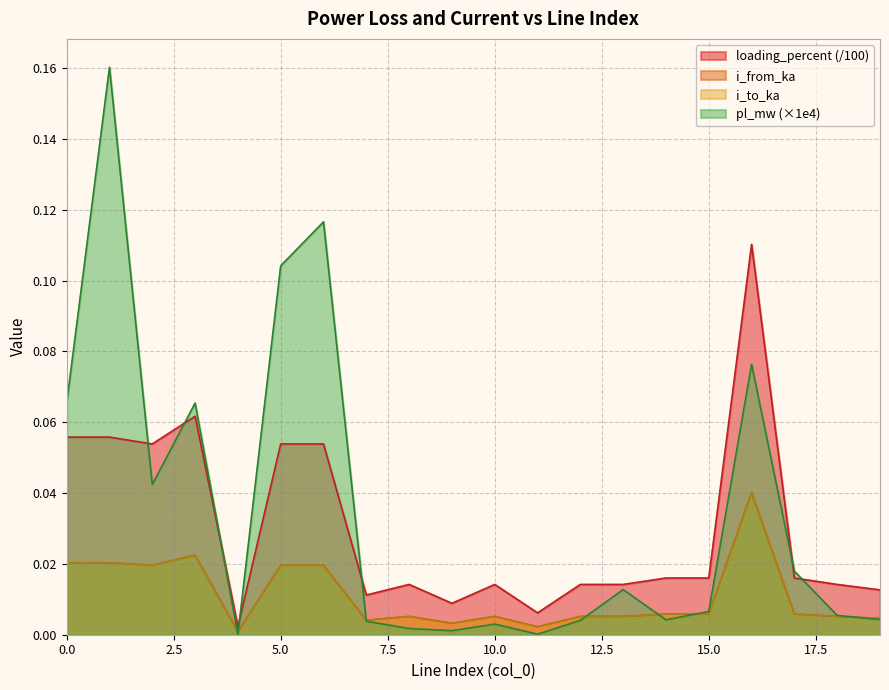

Reading right to left, list all the values displayed in this chart.

pl_mw: 19=0.0	18=0.0	17=0.0	16=0.1	15=0.0	14=0.0	13=0.0	12=0.0	11=0.0	10=0.0	9=0.0	8=0.0	7=0.0	6=0.1	5=0.1	4=0.0	3=0.1	2=0.0	1=0.2	0=0.1
i_from_ka: 19=0.0	18=0.0	17=0.0	16=0.0	15=0.0	14=0.0	13=0.0	12=0.0	11=0.0	10=0.0	9=0.0	8=0.0	7=0.0	6=0.0	5=0.0	4=0.0	3=0.0	2=0.0	1=0.0	0=0.0
i_to_ka: 19=0.0	18=0.0	17=0.0	16=0.0	15=0.0	14=0.0	13=0.0	12=0.0	11=0.0	10=0.0	9=0.0	8=0.0	7=0.0	6=0.0	5=0.0	4=0.0	3=0.0	2=0.0	1=0.0	0=0.0
loading_percent: 19=0.0	18=0.0	17=0.0	16=0.1	15=0.0	14=0.0	13=0.0	12=0.0	11=0.0	10=0.0	9=0.0	8=0.0	7=0.0	6=0.1	5=0.1	4=0.0	3=0.1	2=0.1	1=0.1	0=0.1